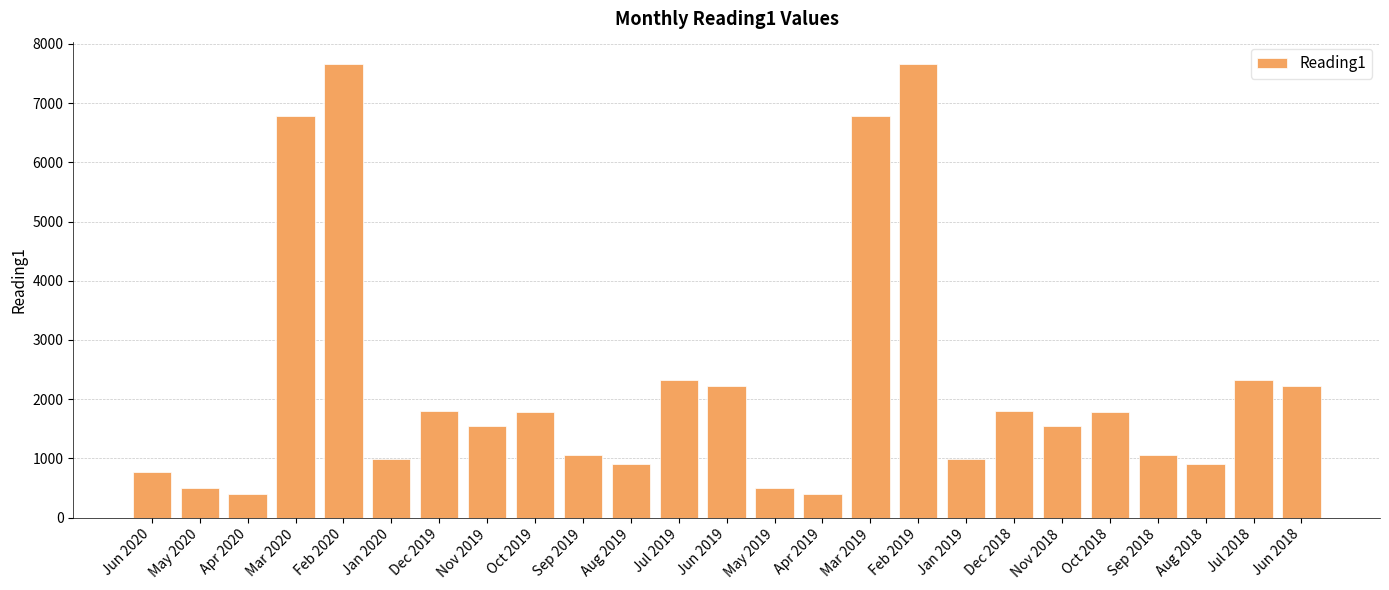

True or false: the data shows 1777 at Oct 2019.

True